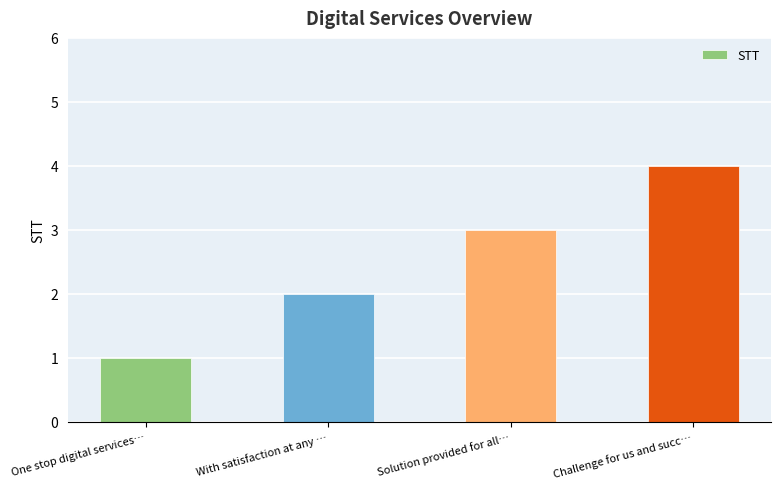

Reading left to right, extract all data points from this chart.

One stop digital services…=1	With satisfaction at any …=2	Solution provided for all…=3	Challenge for us and succ…=4